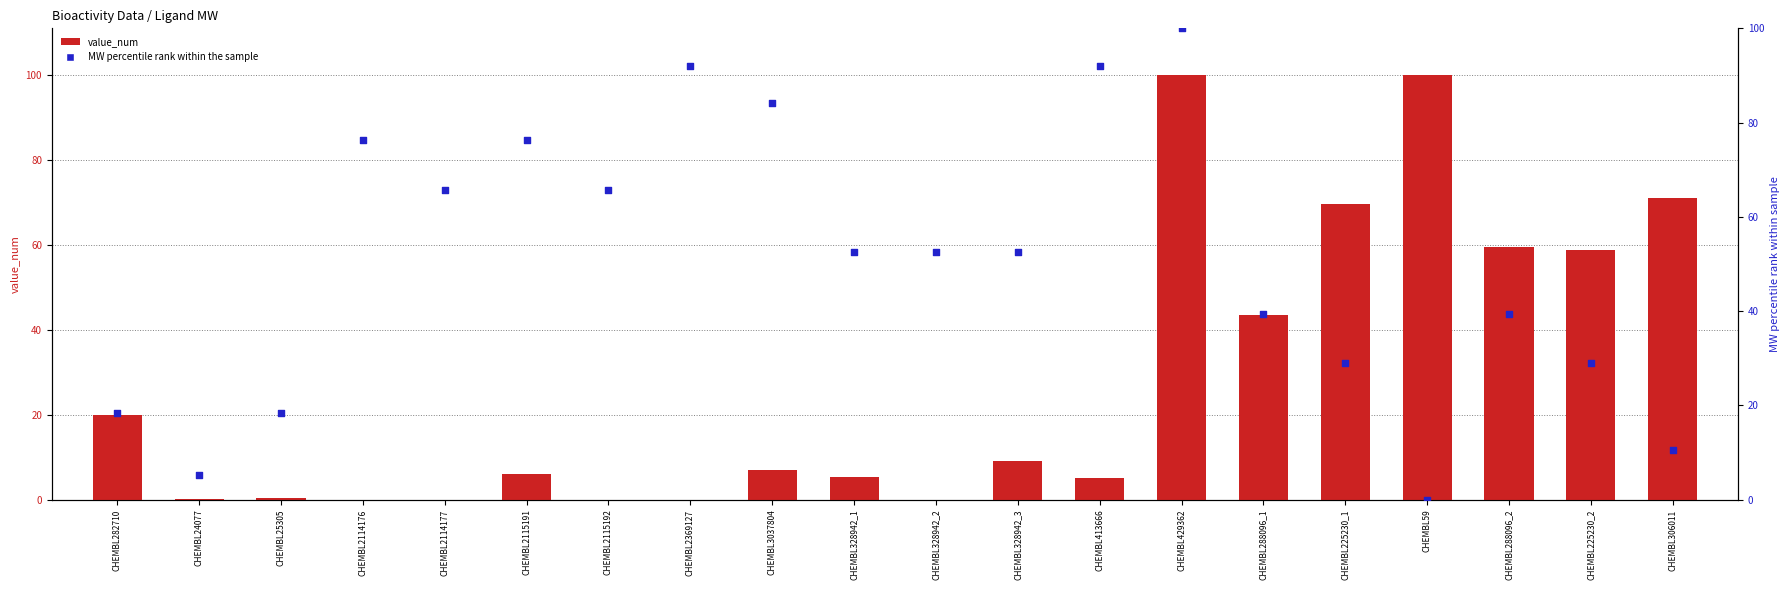

Which series reaches the maximum Y coordinate?

value_num